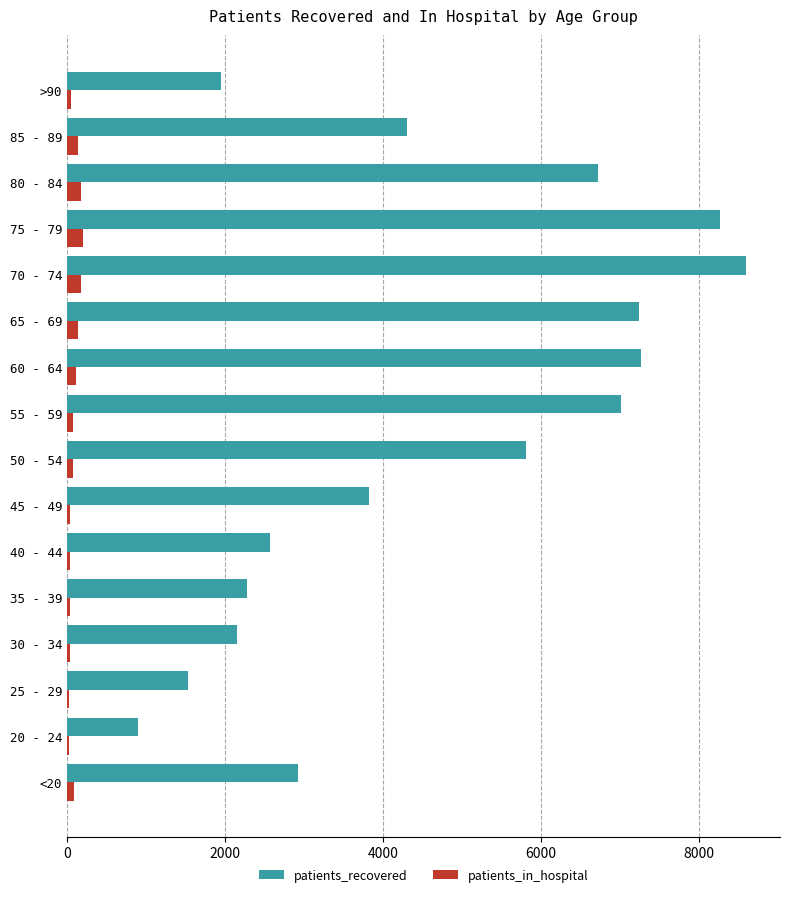

At which label is patients_recovered closest to 4749?

85 - 89